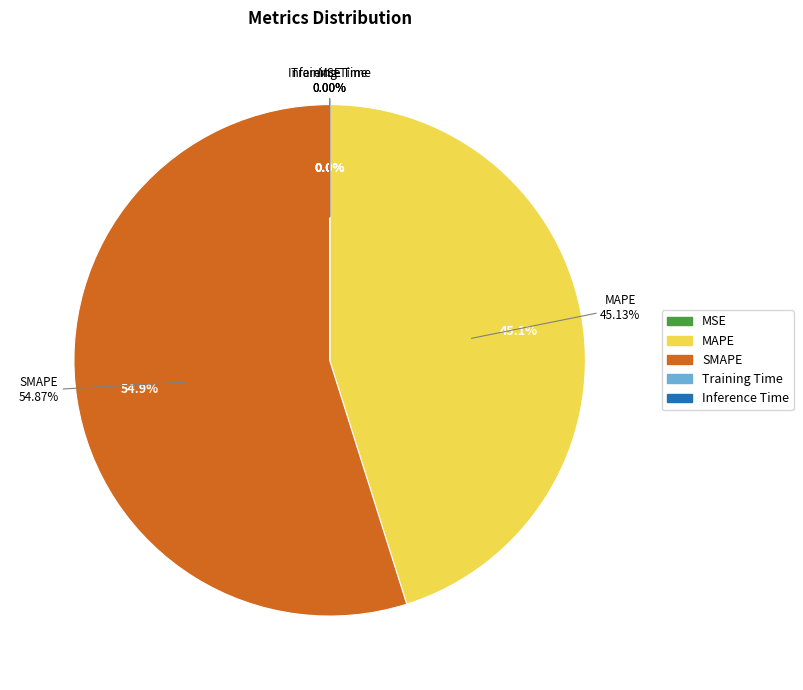

Rank the categories by value from highest to lowest.

SMAPE, MAPE, Training Time, Inference Time, MSE